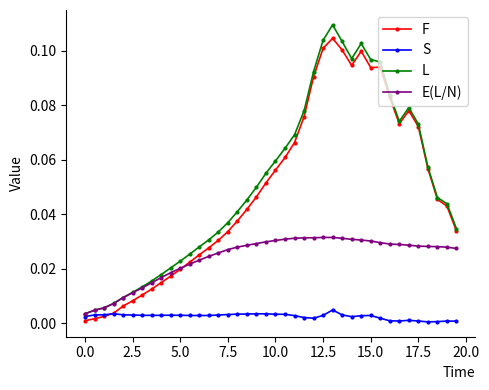

List the series in order of their peak value, highest first.

L, F, E(L/N), S